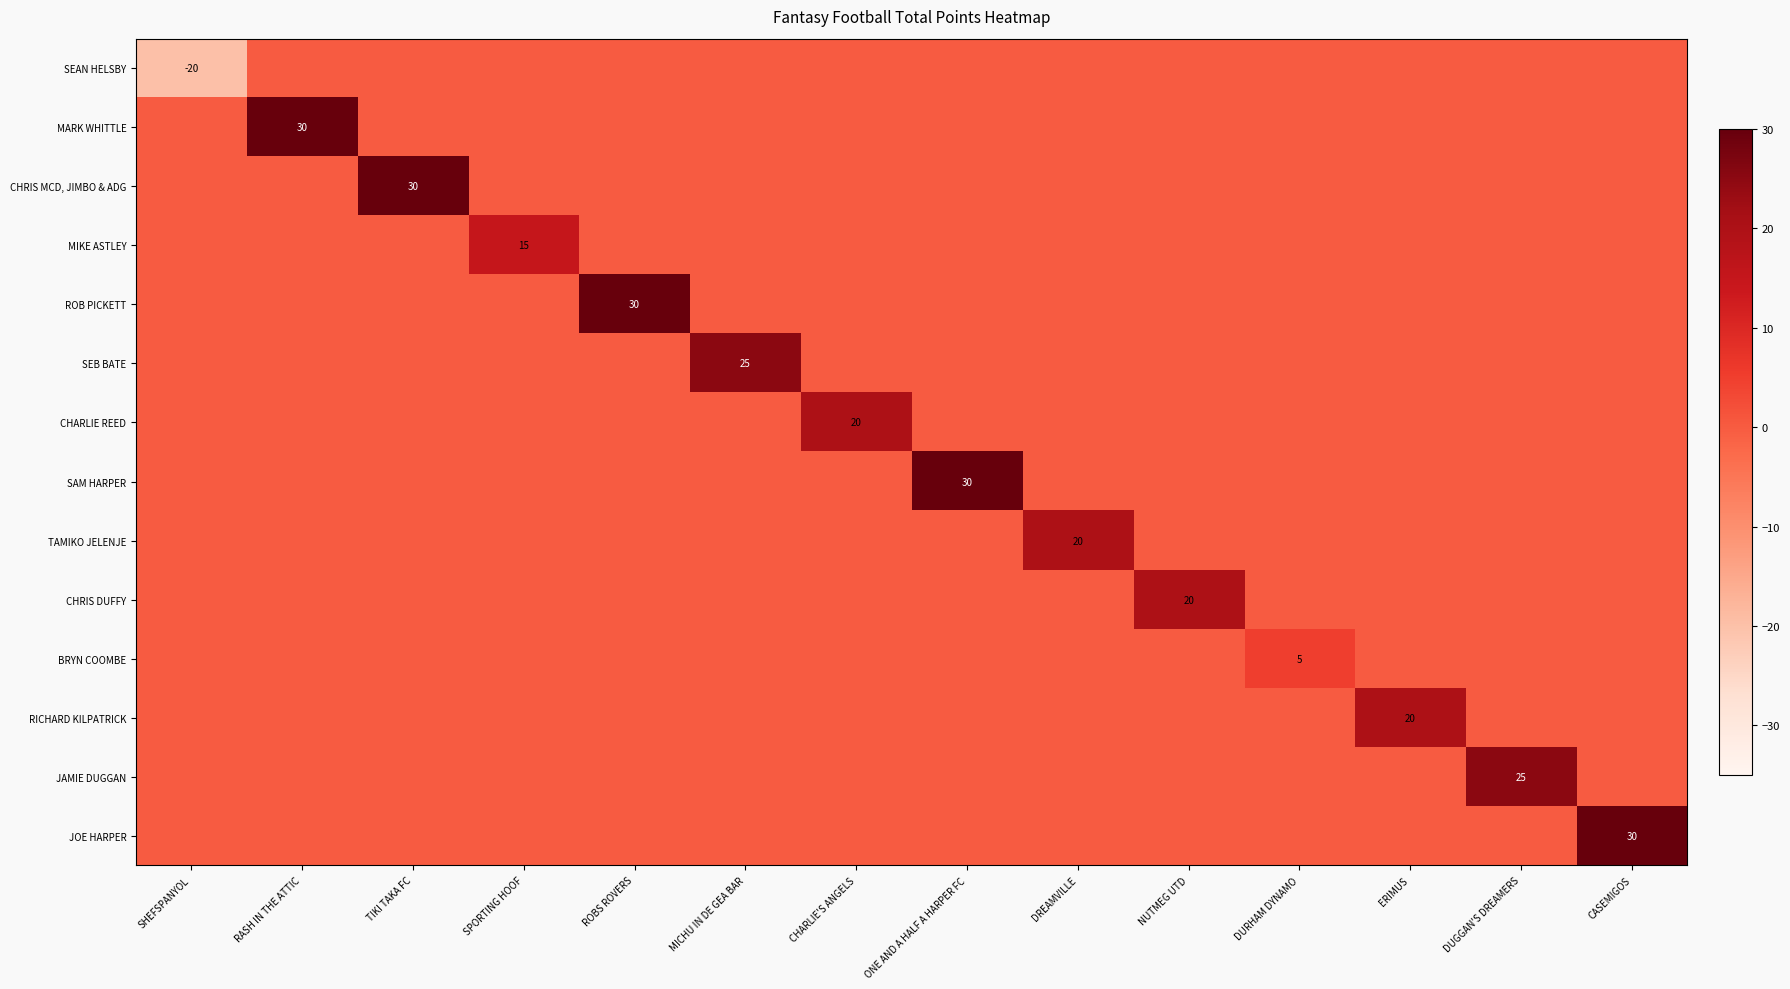

How many series are shown in this chart?

14